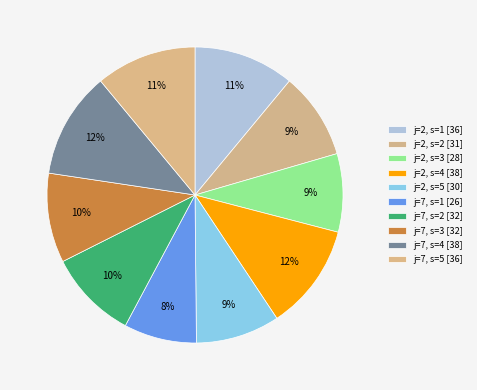

How many segments does this pie chart have?

10